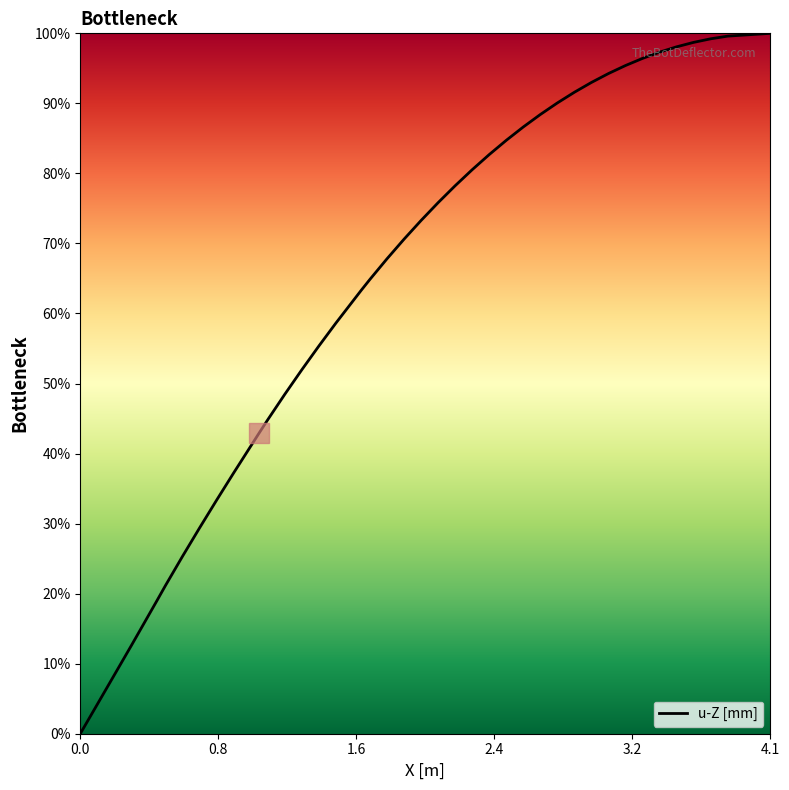

What is the maximum value shown in the chart?

100.0